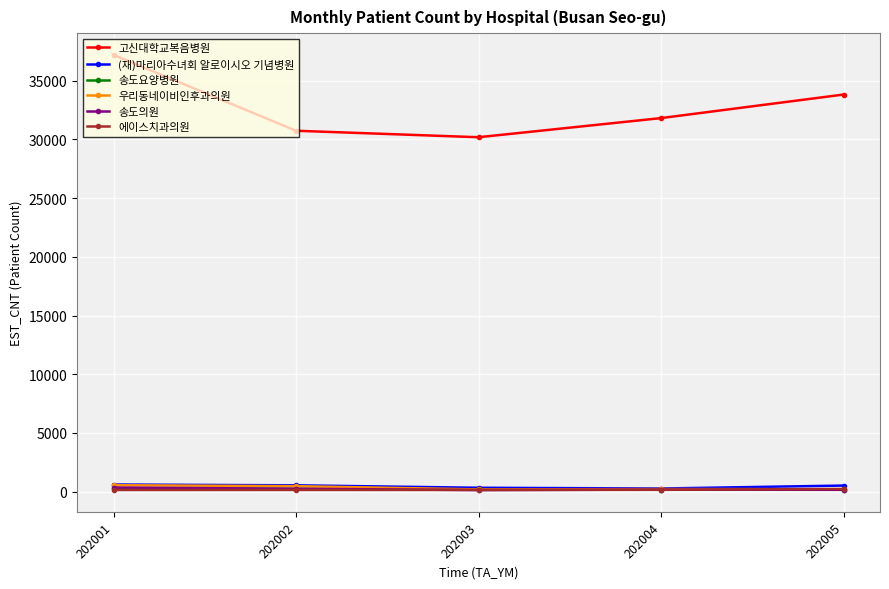

Between 202004 and 202005, which series saw the biggest shift?

고신대학교복음병원